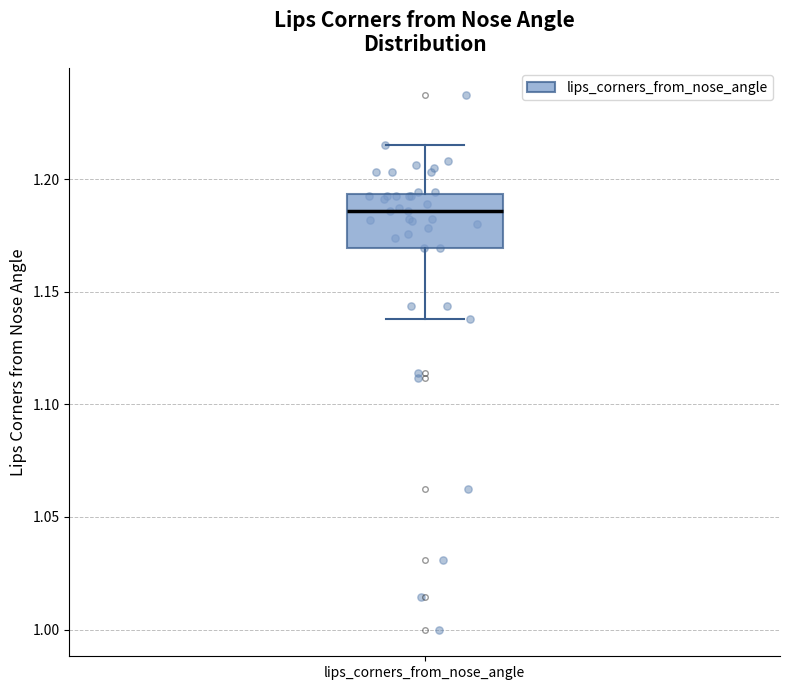

Where is the lower edge of the box for lips_corners_from_nose_angle on the y-axis? The values are not printed on the chart, so give them approximately, as read against the axis.

1.170